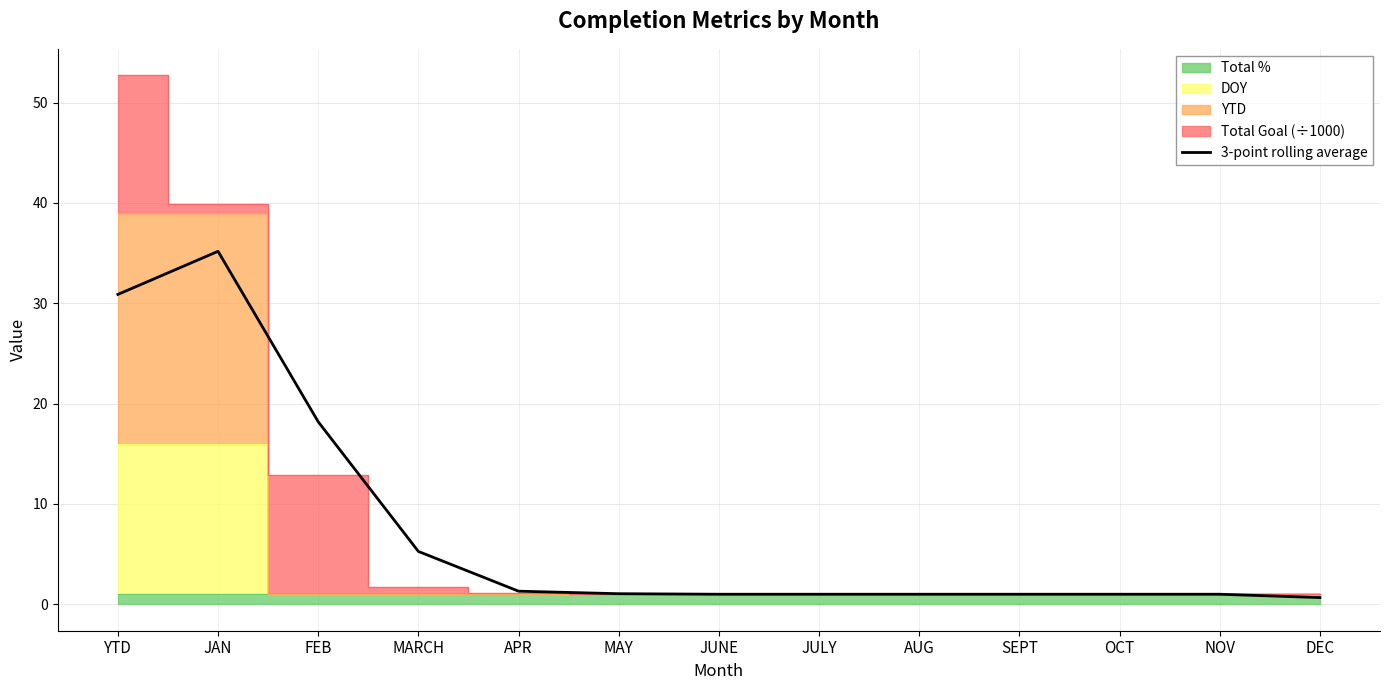

Reading left to right, list all the values displayed in this chart.

30.9	35.2	18.2	5.3	1.3	1.1	1.0	1.0	1.0	1.0	1.0	1.0	0.7